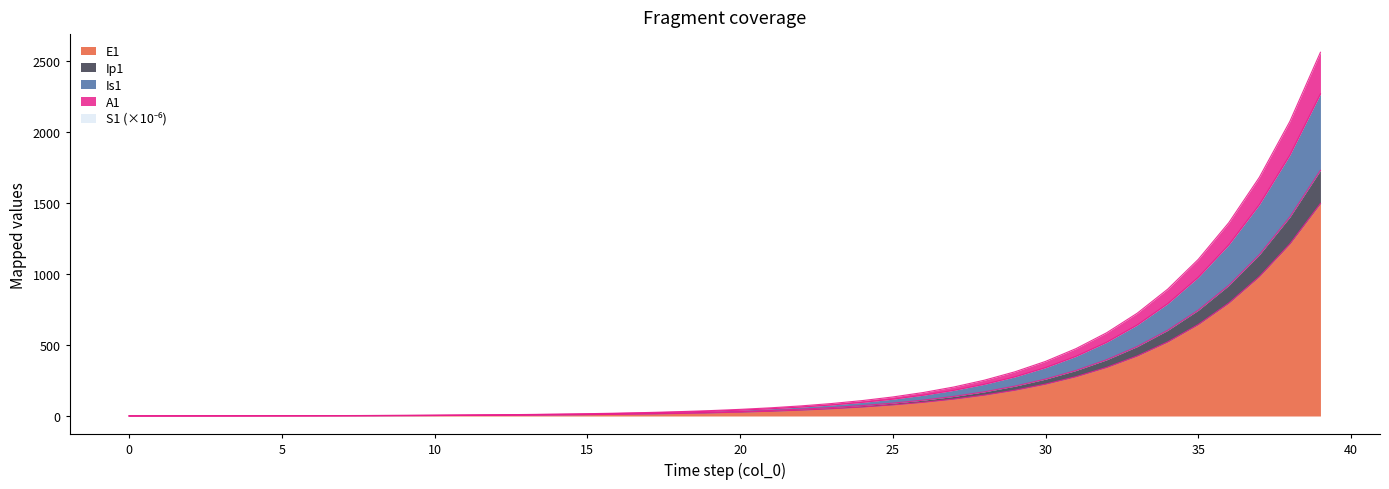

What is the sum of all E1 values?

7873.5